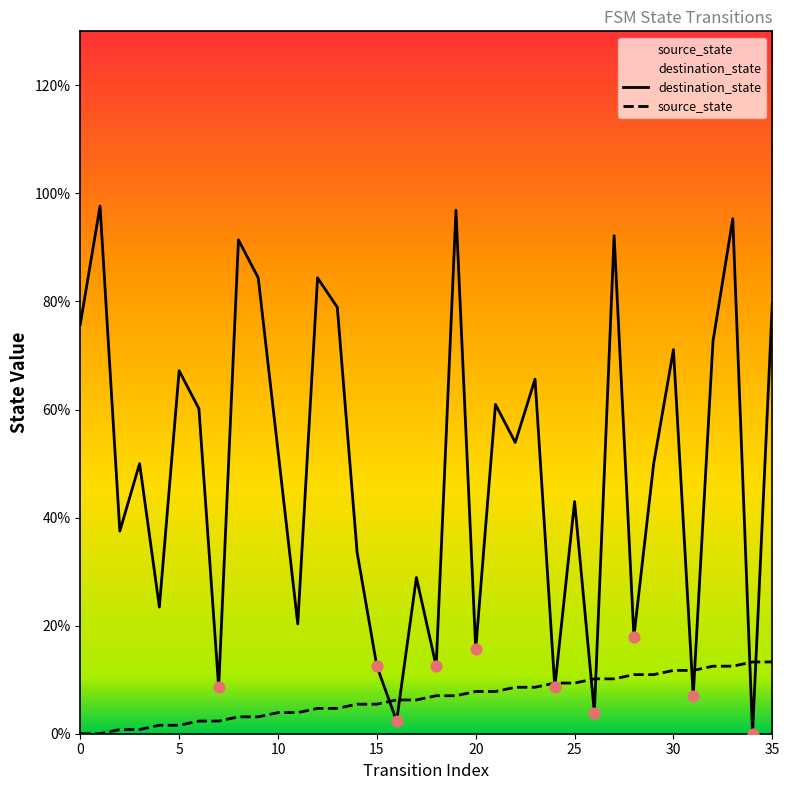

What are all the series names shown in the legend?

destination_state, source_state